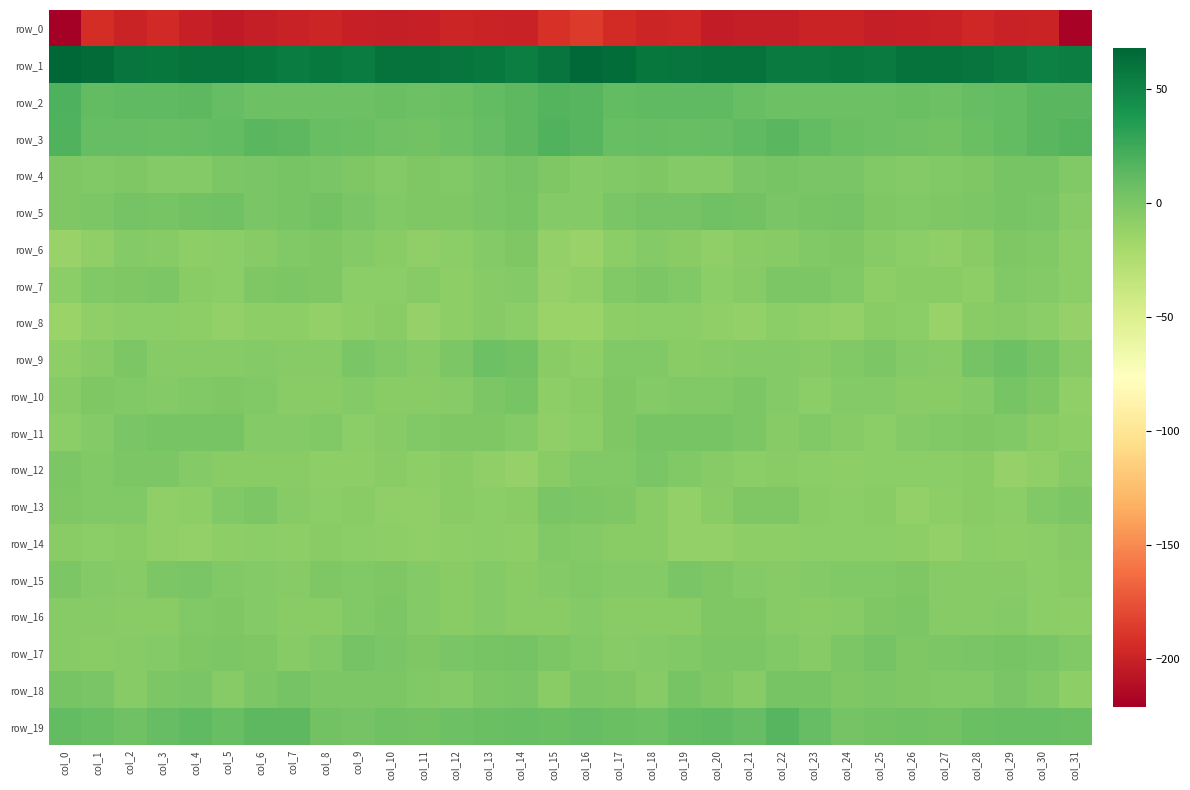

What is the approximate value of row_18 at col_27?

-3.2